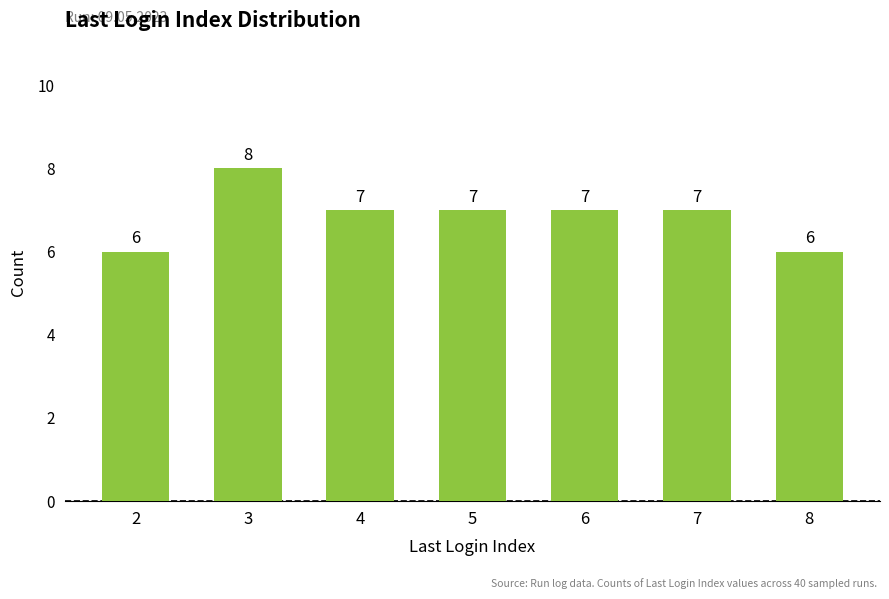

How many series are shown in this chart?

1